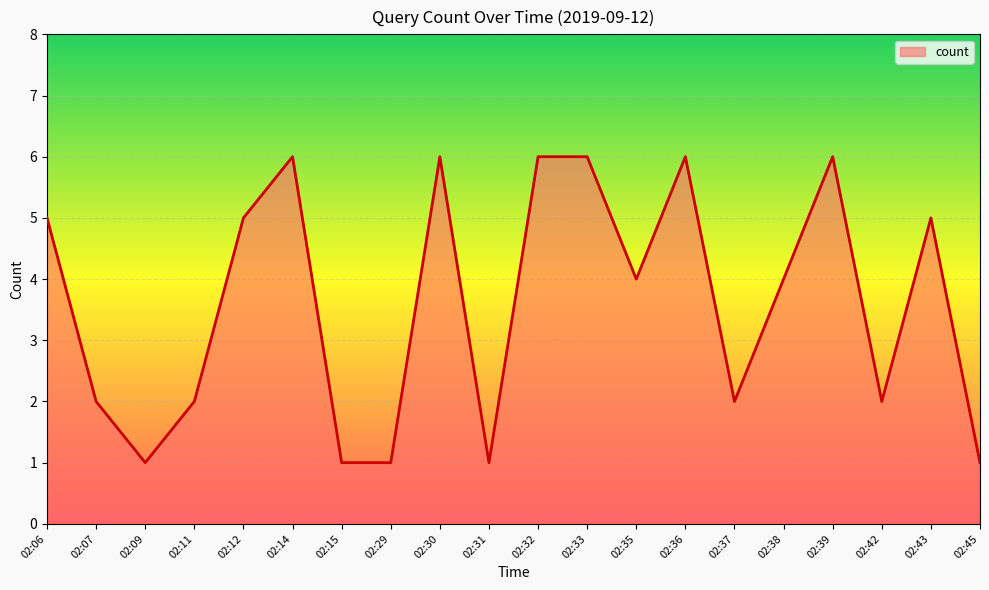

The value at 02:14 is 3. True or false?

False